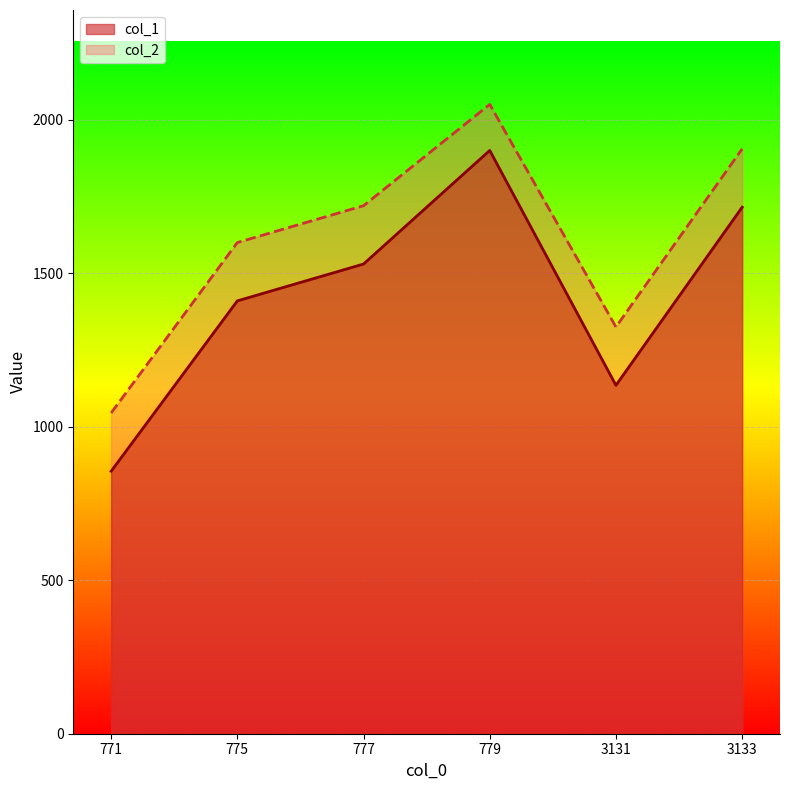

How many values in the col_2 series exceed 1720?

2